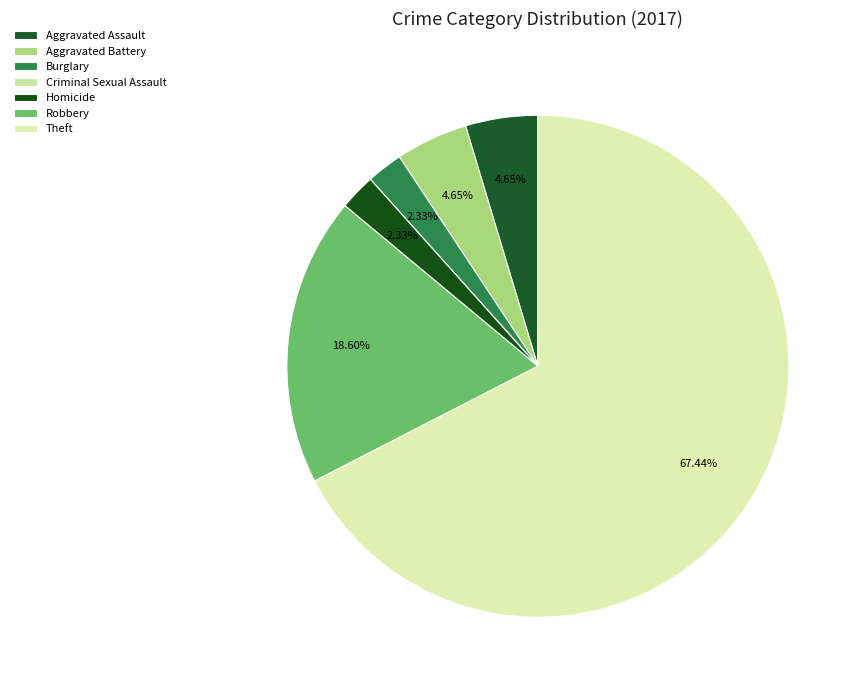

To the nearest percent, what percentage of the pie is Theft?

67%